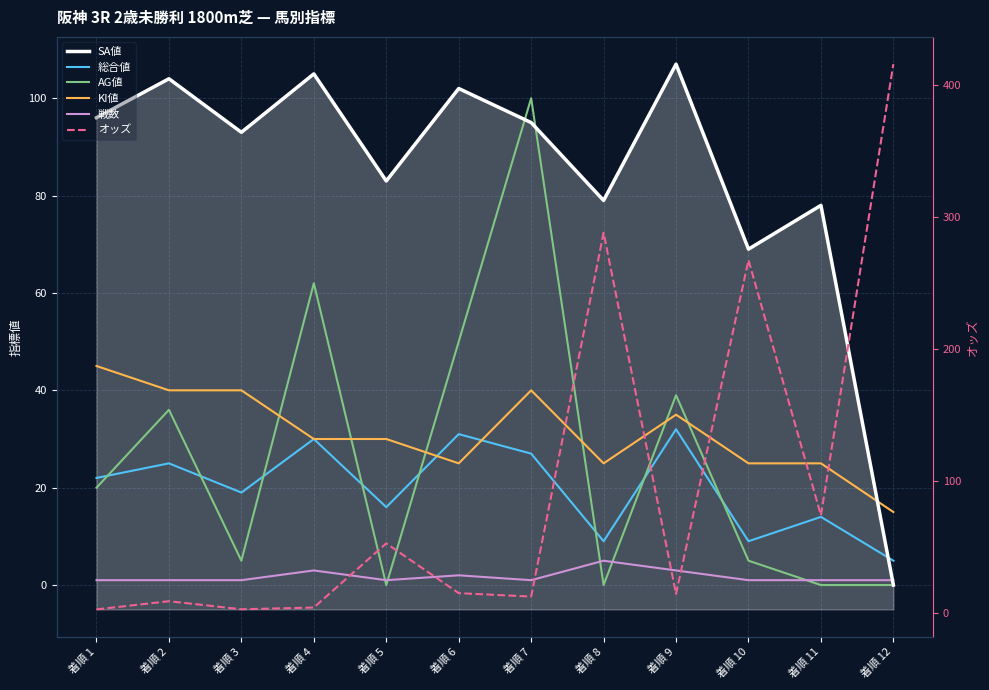

What is the average value of the オッズ series?

96.9